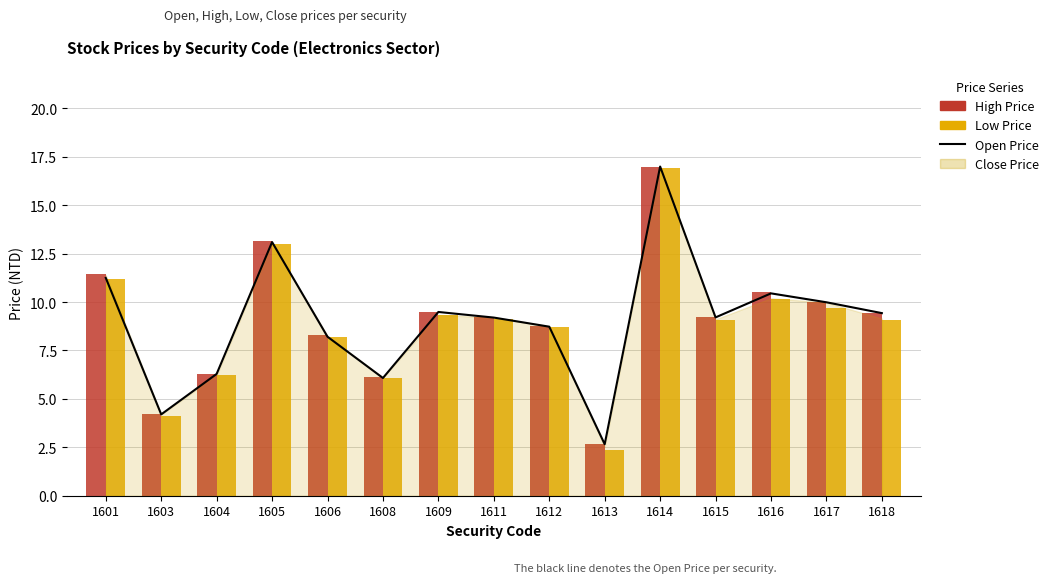

Where is High Price nearest to the value 9?

1612